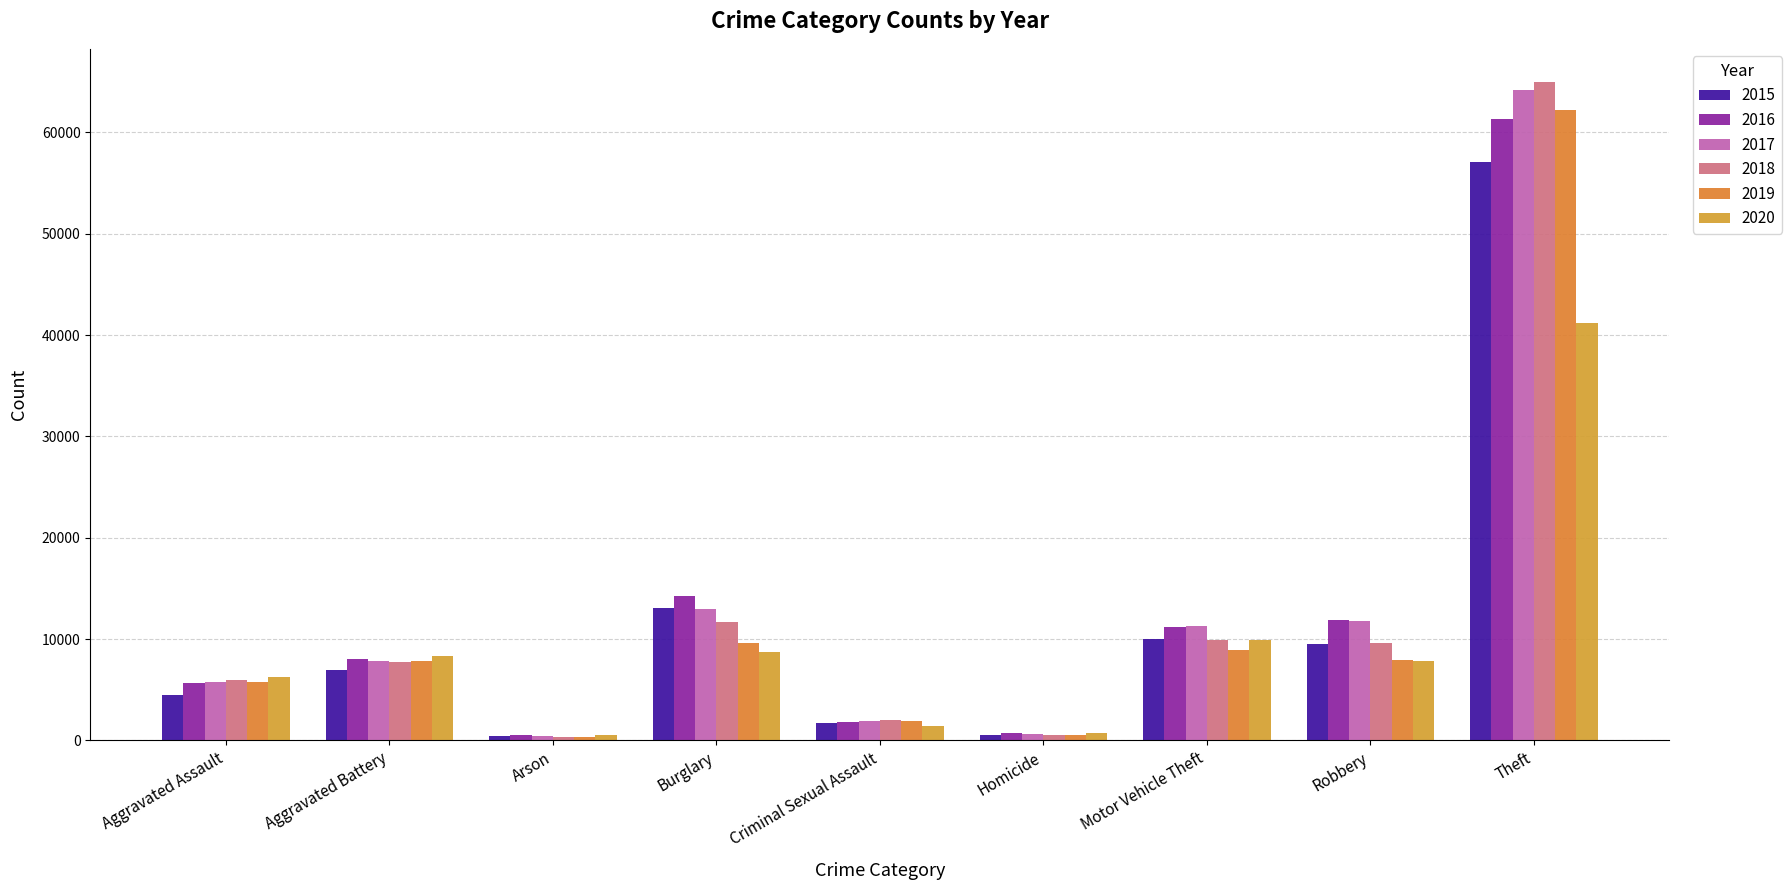

What is the label of the 9th bar from the right?

Aggravated Assault